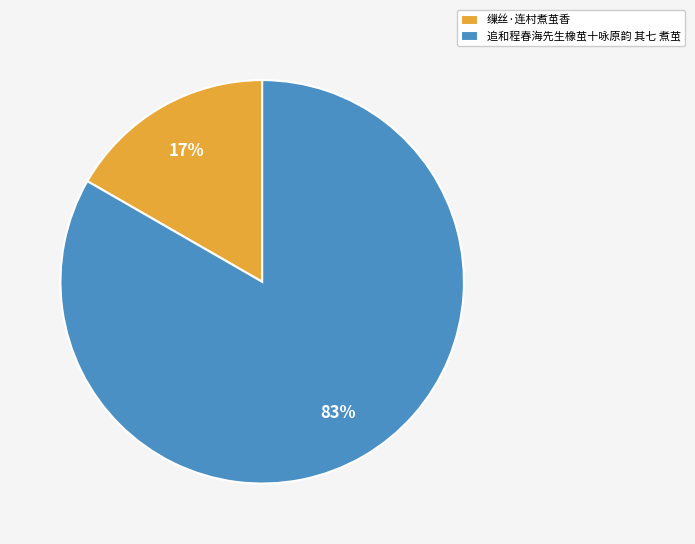

Does 缫丝·连村煮茧香 represent more than half of the total?

No